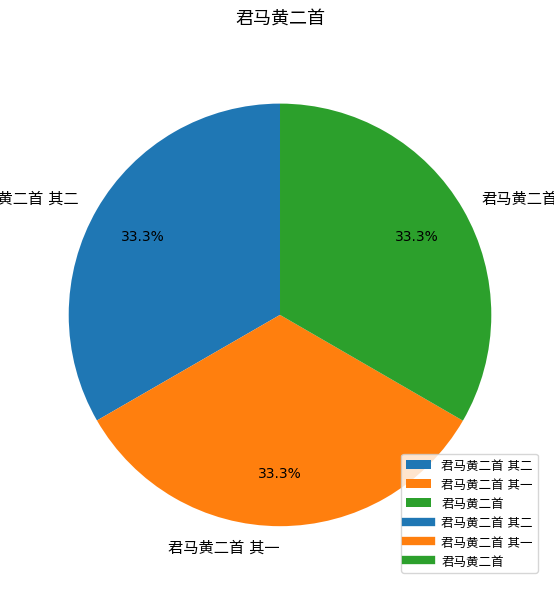

The 君马黄二首 slice represents 47% of the pie. True or false?

False